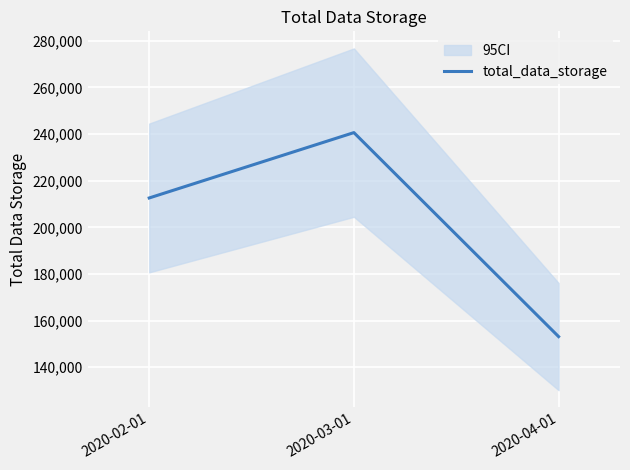

Reading left to right, transcribe all the data shown in this chart.

2020-02-01=212579	2020-03-01=240602	2020-04-01=153147